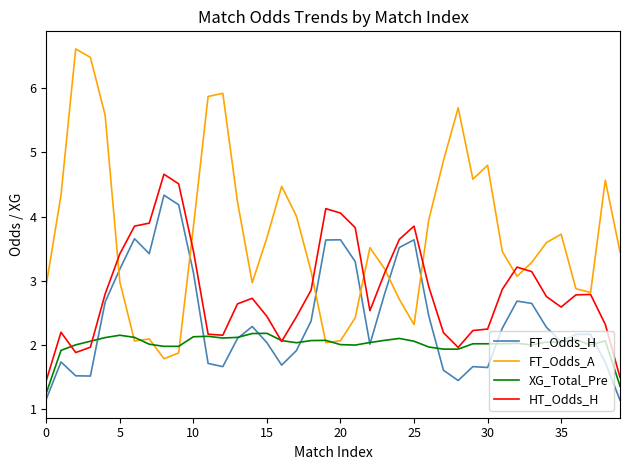

True or false: FT_Odds_H has more than 0 interior local peaks.

True